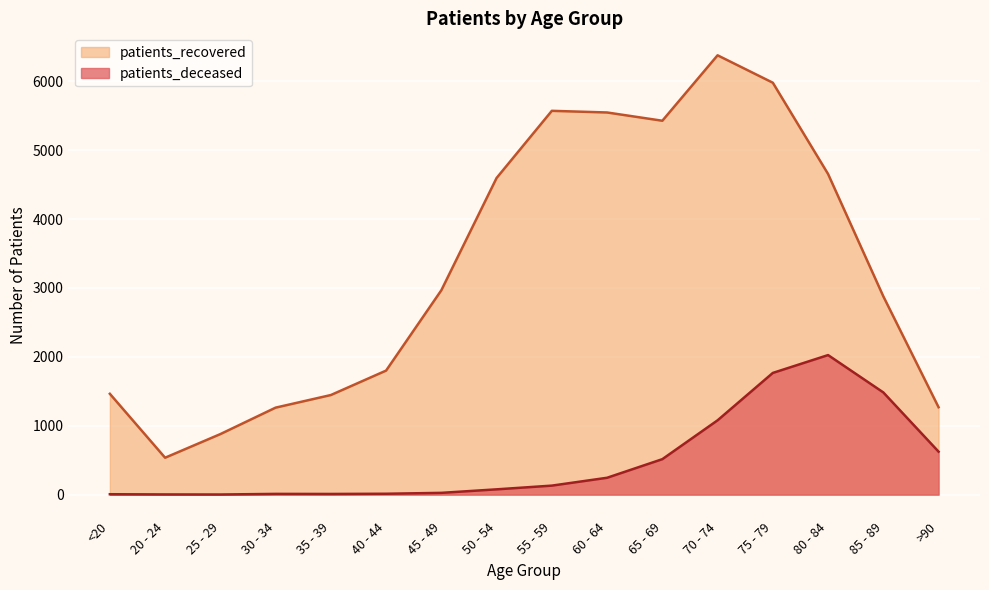

Read the patients_deceased value at 85 - 89, to the nearest 10.

1480